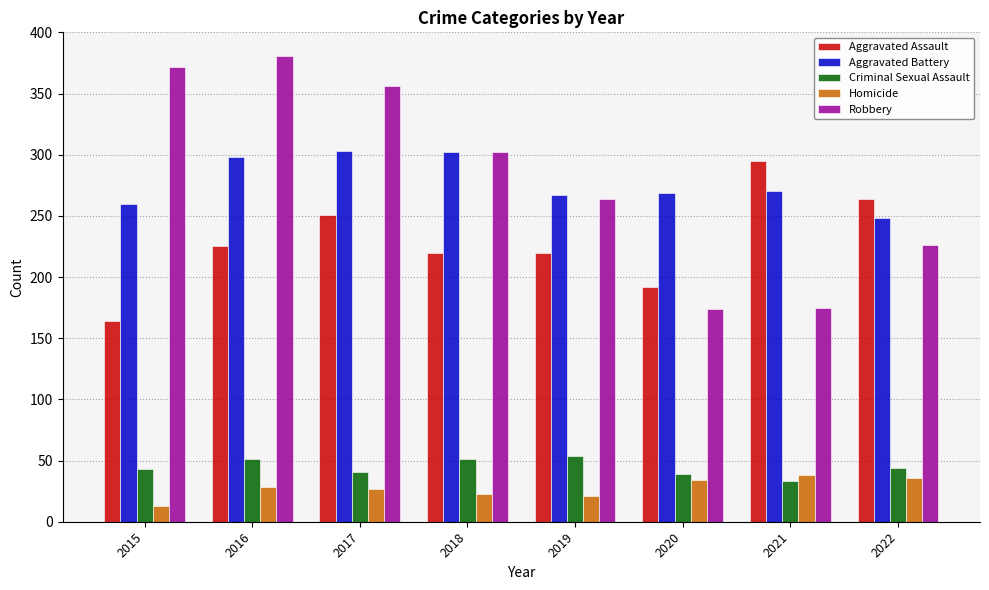

How many distinct data groups are displayed?

5